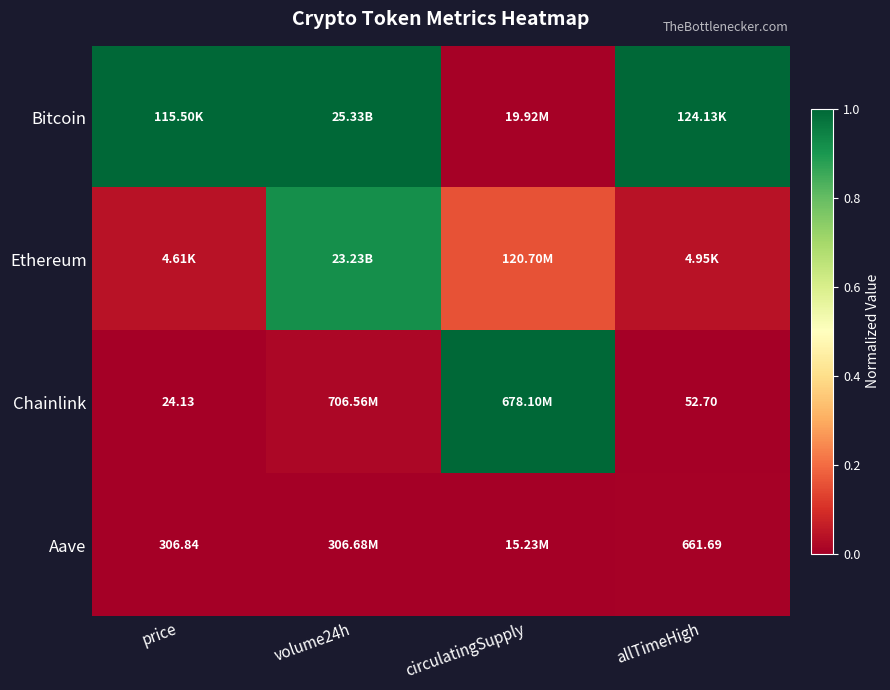

What is the difference between the Chainlink values at allTimeHigh and circulatingSupply?

1.0